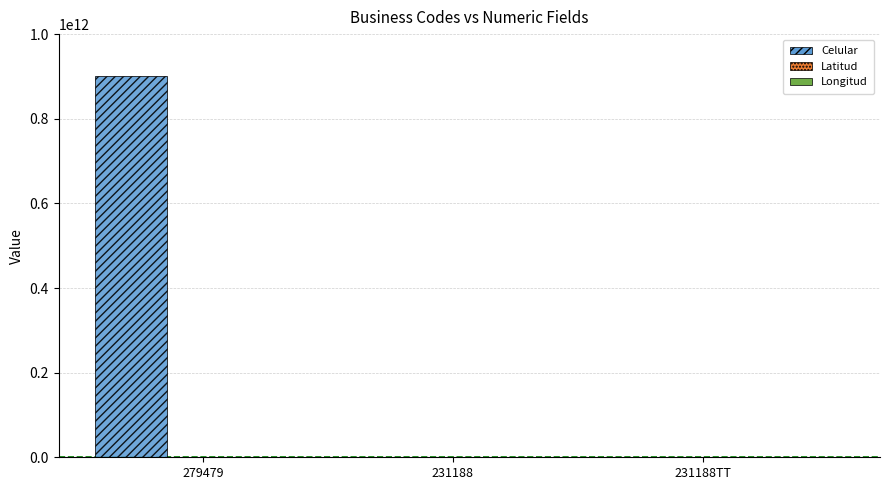

What is the sum of all values?

903273374730